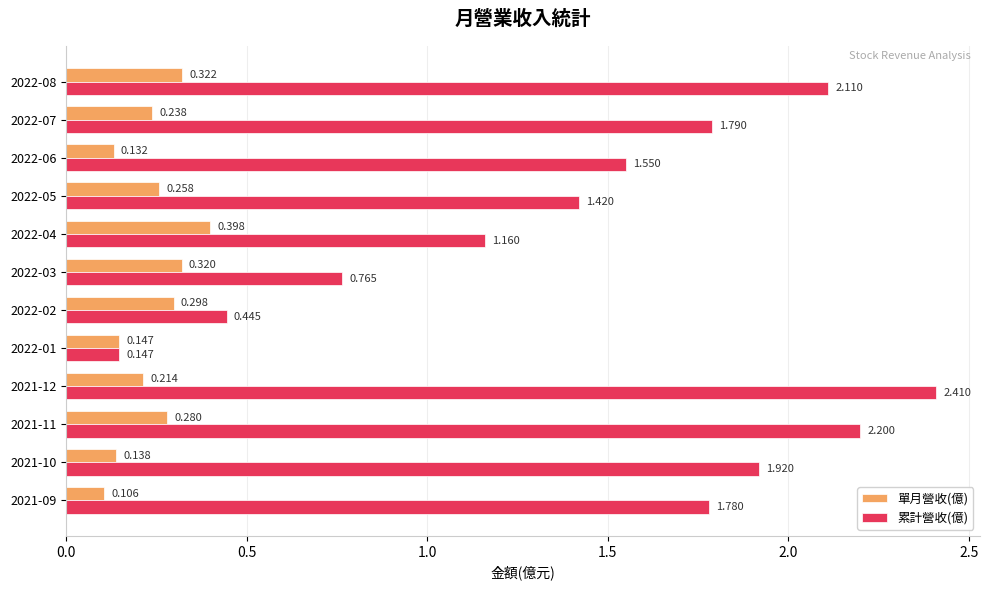

Which category has the highest value in the 累計營收(億) series?

2021-12